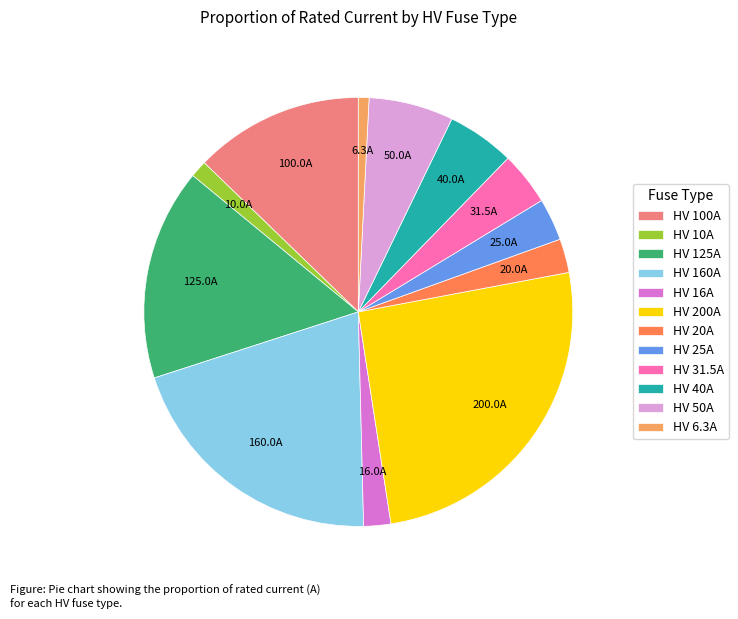

Does HV 25A represent more than half of the total?

No